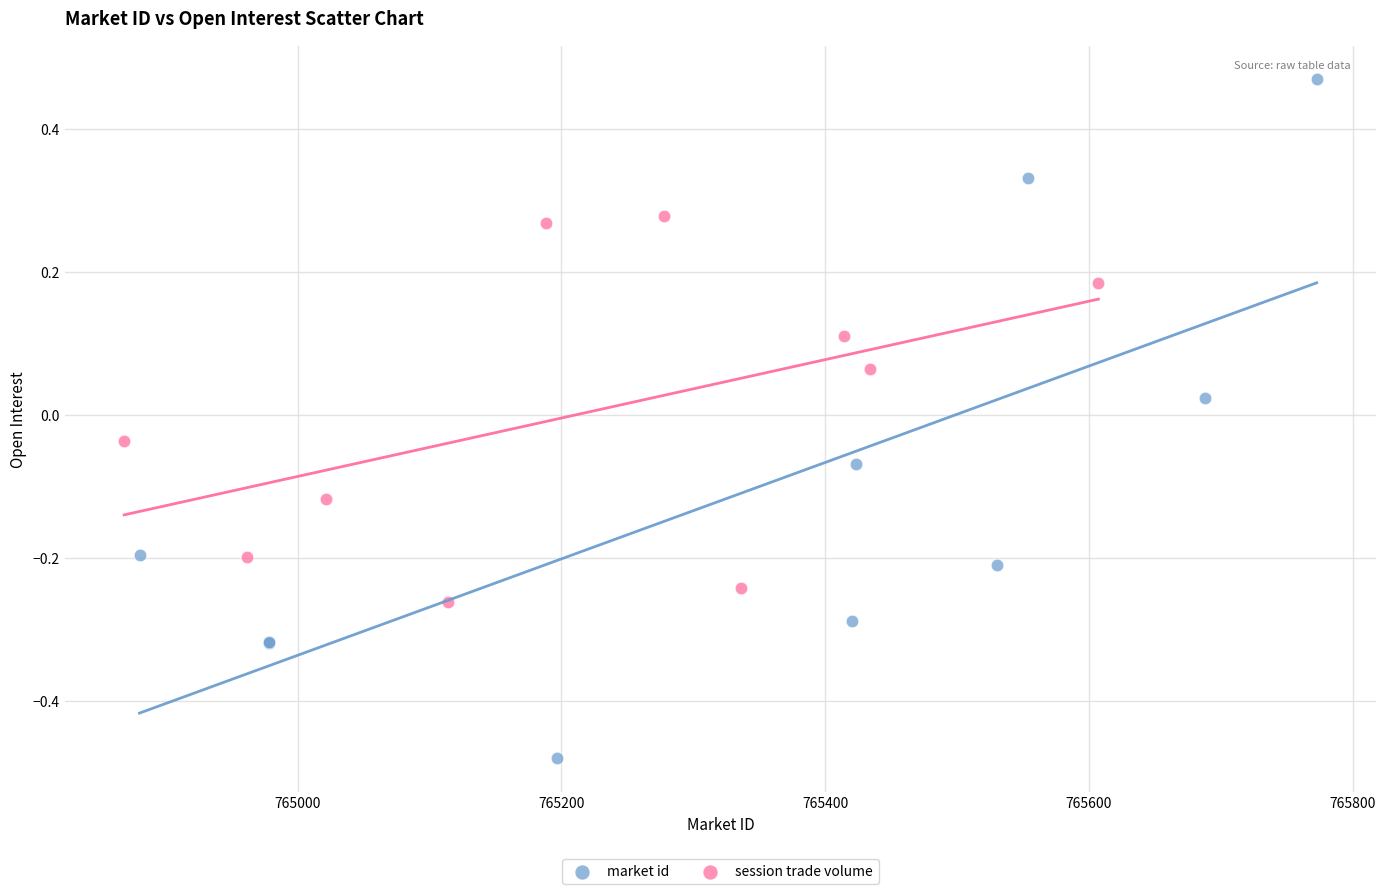

Which series has the largest Y range (max minus min)?

market id